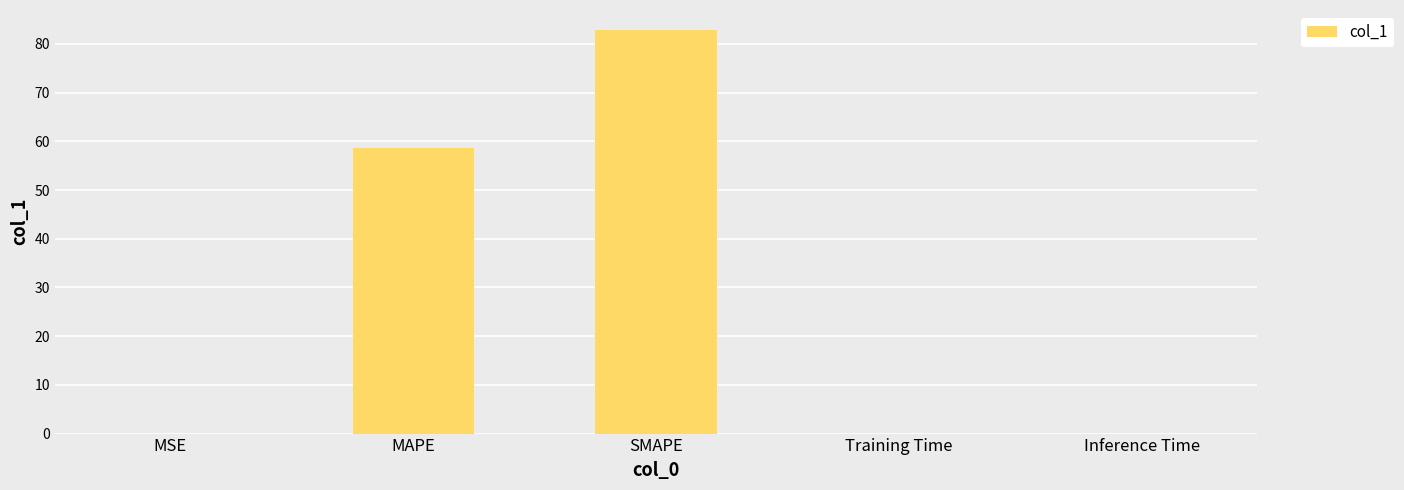

Are the bars grouped side by side (vs. stacked)?

No